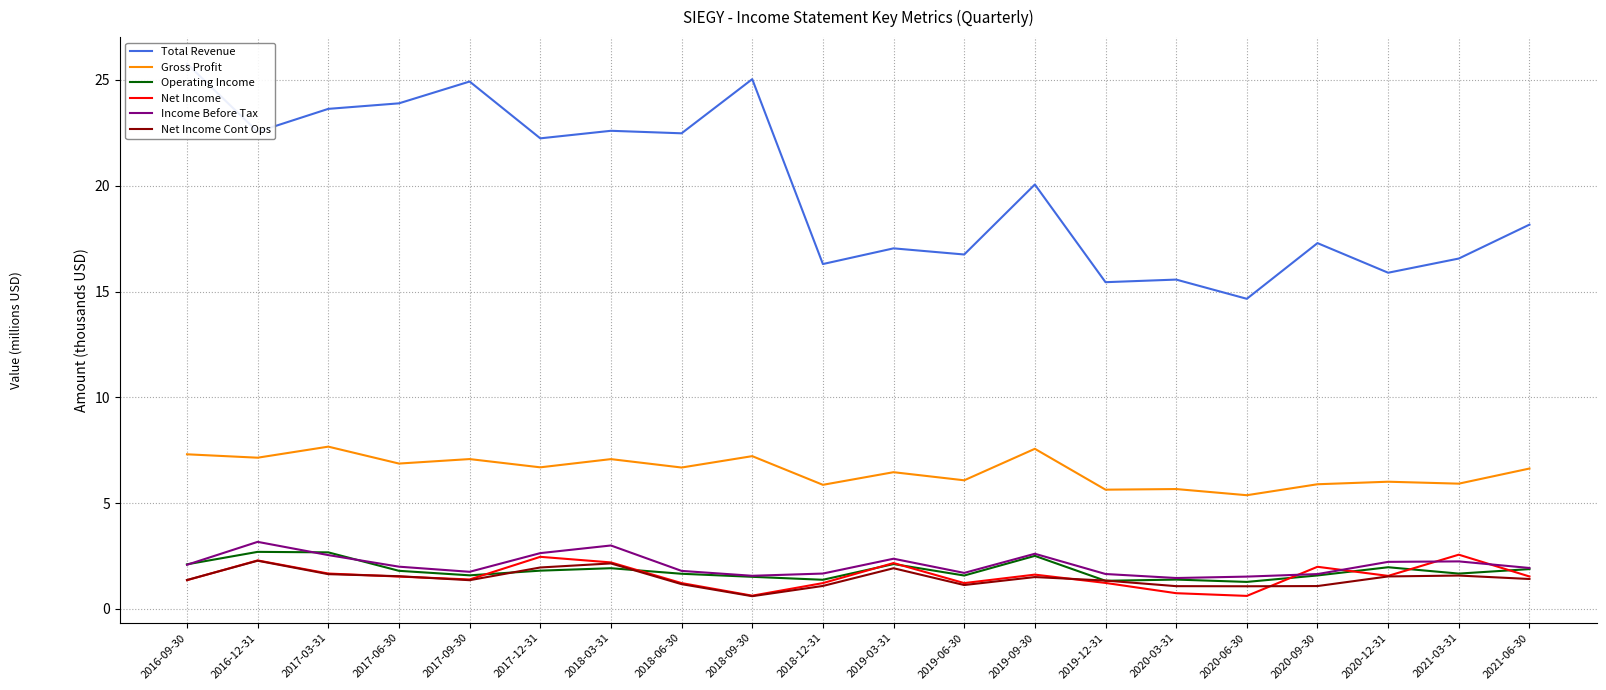

How many lines are shown in the chart?

6